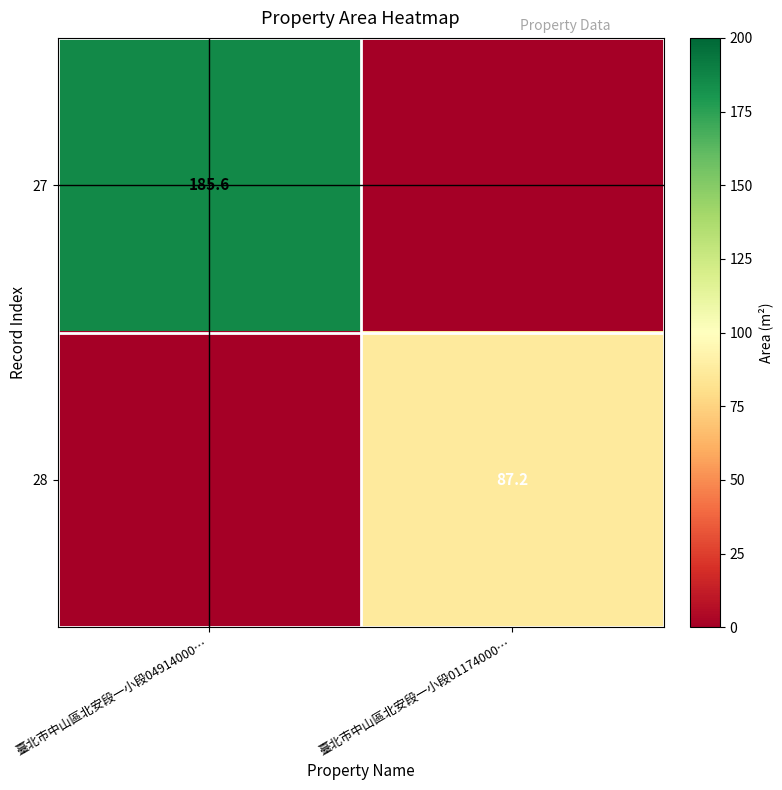

The 28 series shows 87.2 at 臺北市中山區北安段一小段01174000…. True or false?

True